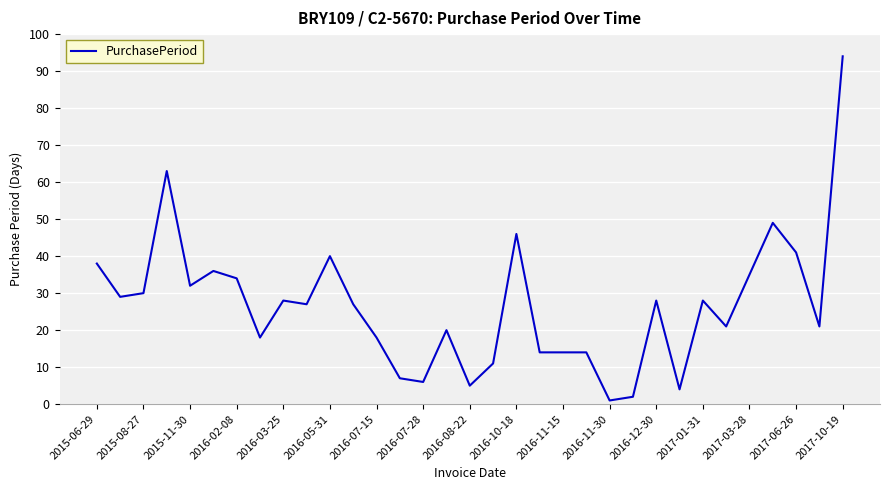

What is the difference between the maximum and minimum values?

93